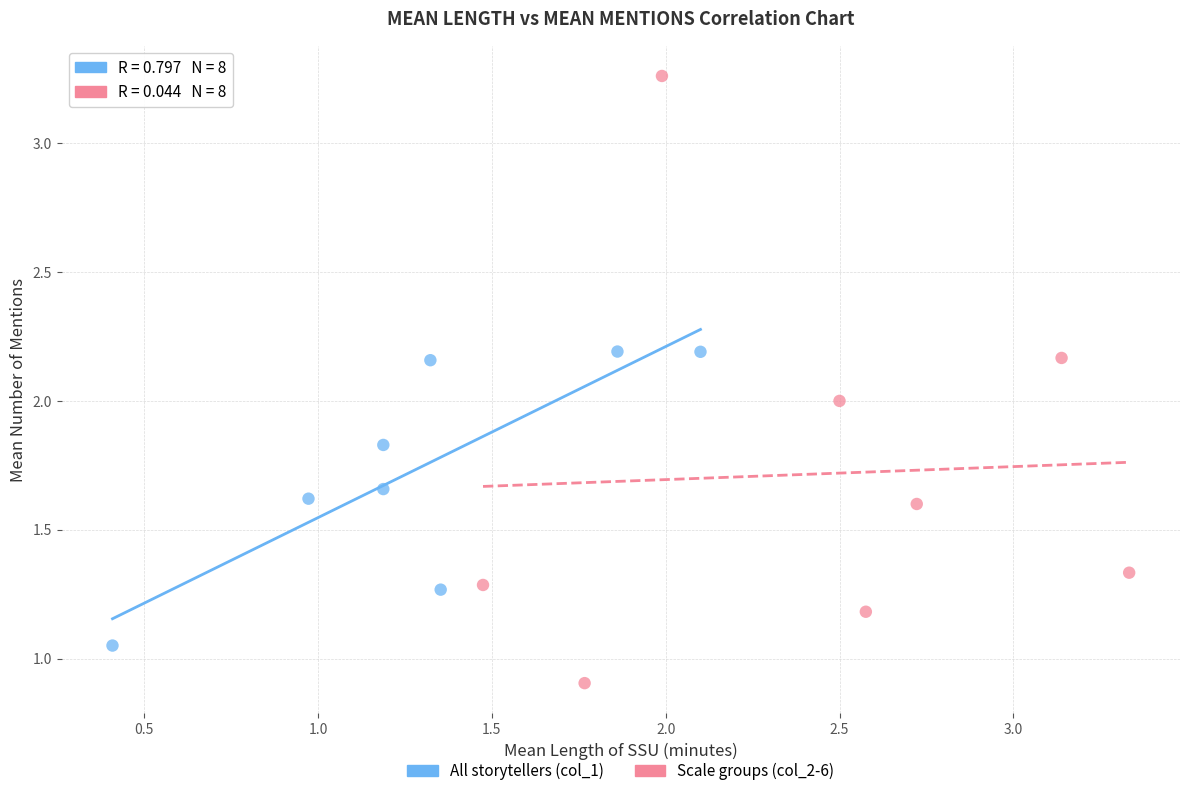

Which series has the largest Y range (max minus min)?

Scale groups (col_2-6)